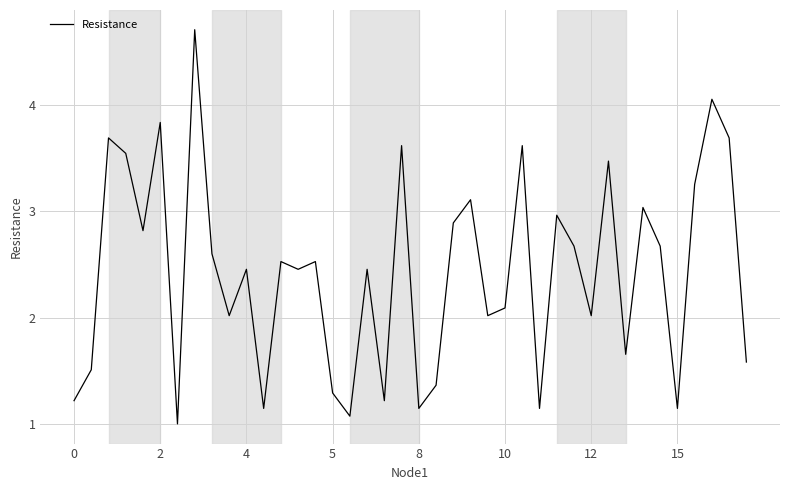

What is the average value?

2.4